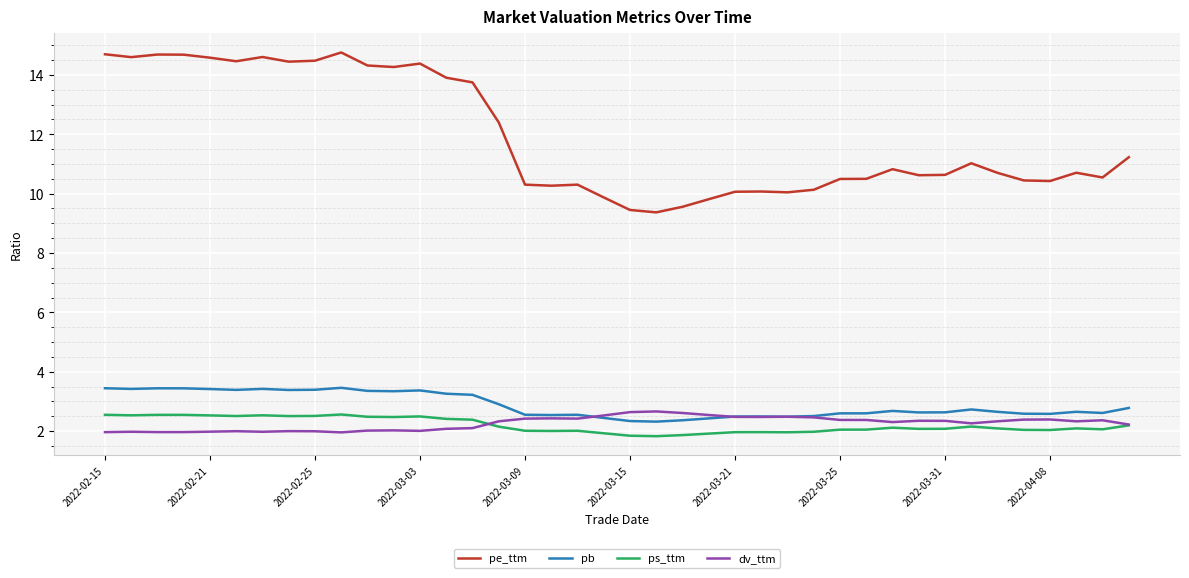

What are all the series names shown in the legend?

pe_ttm, pb, ps_ttm, dv_ttm